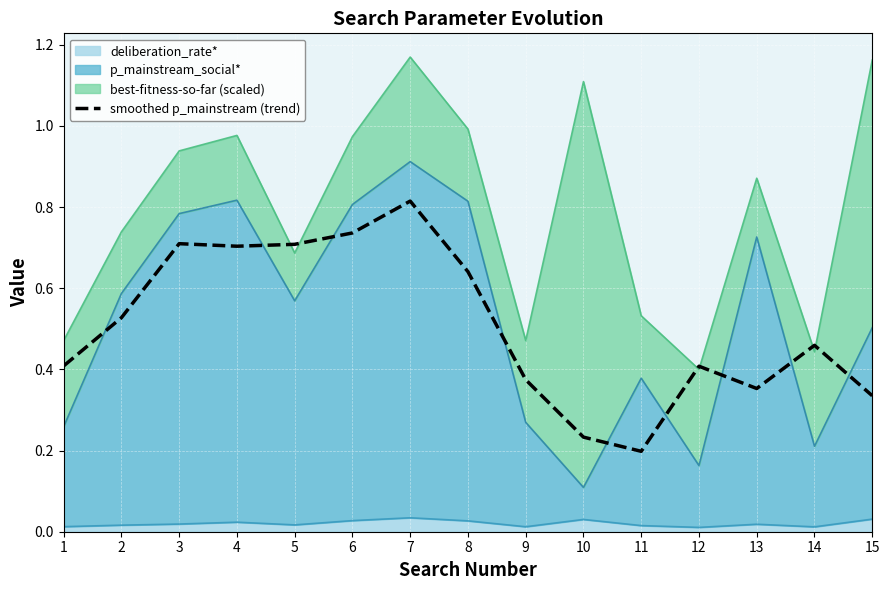

What is the value of the 3rd point from the left?

0.7